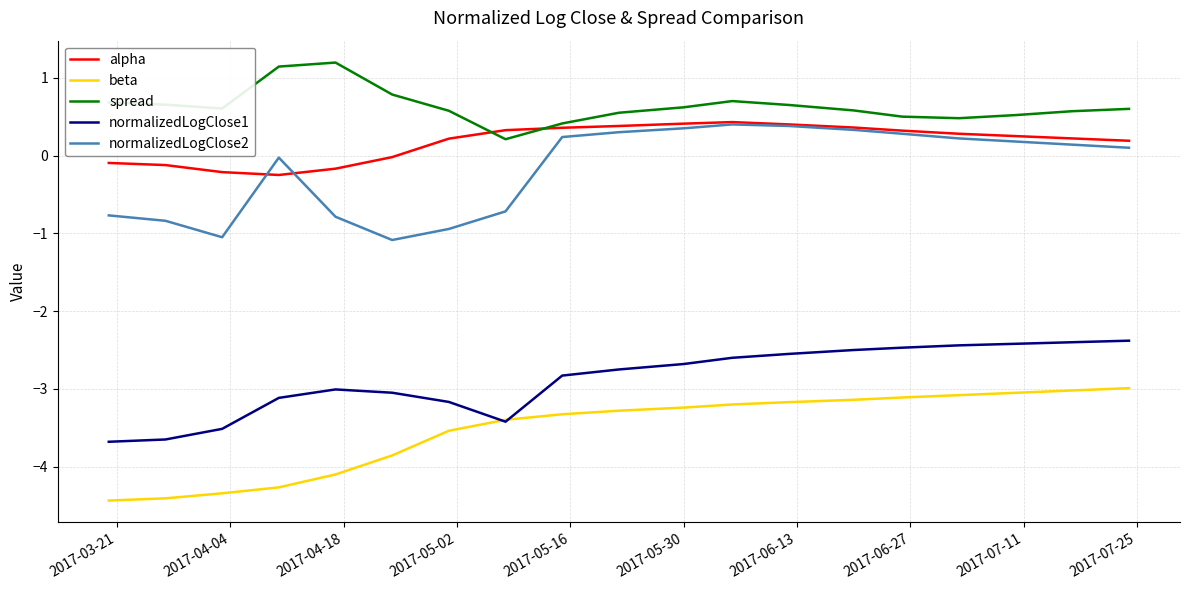

What is the minimum value shown in the chart?

-4.4